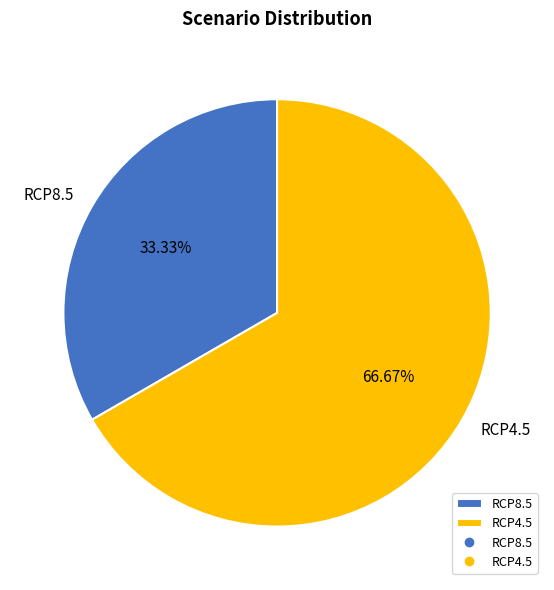

What is the smallest slice in the pie chart?

RCP8.5